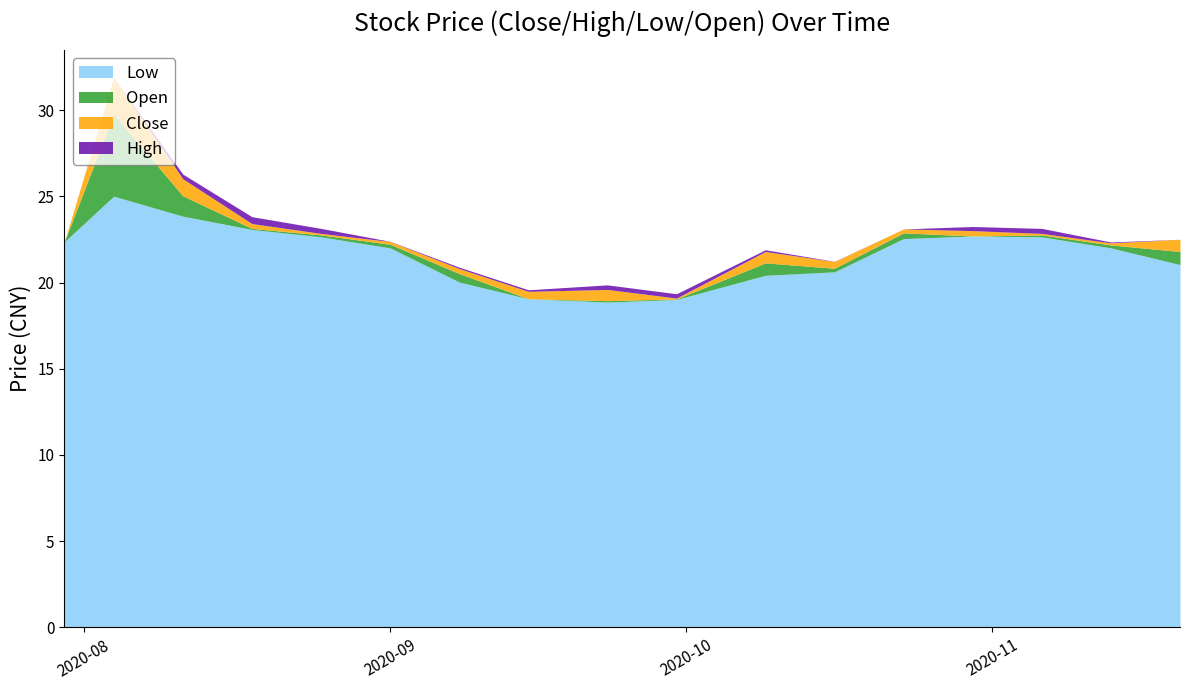

At which label does High first exceed 22?

2020-07-30